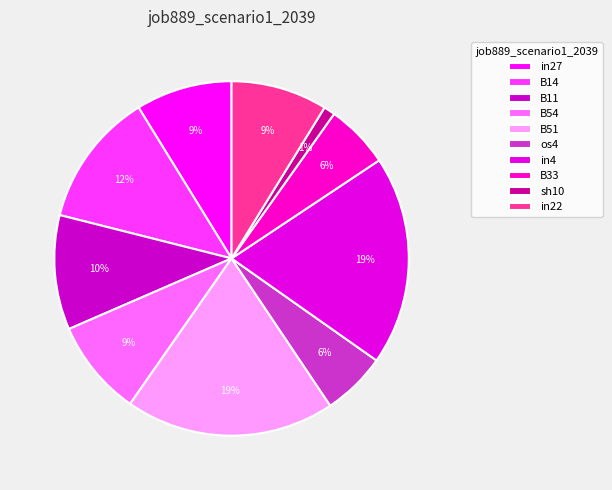

Does os4 represent more than half of the total?

No